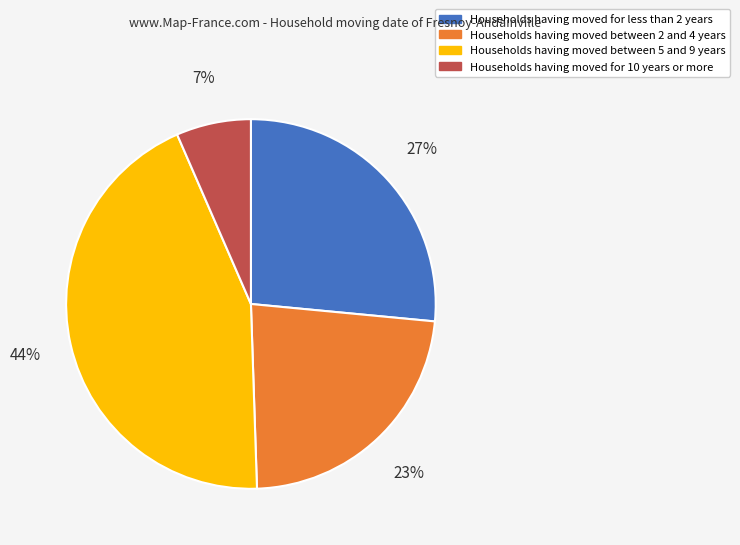

Is there any slice that represents more than half of the pie?

No